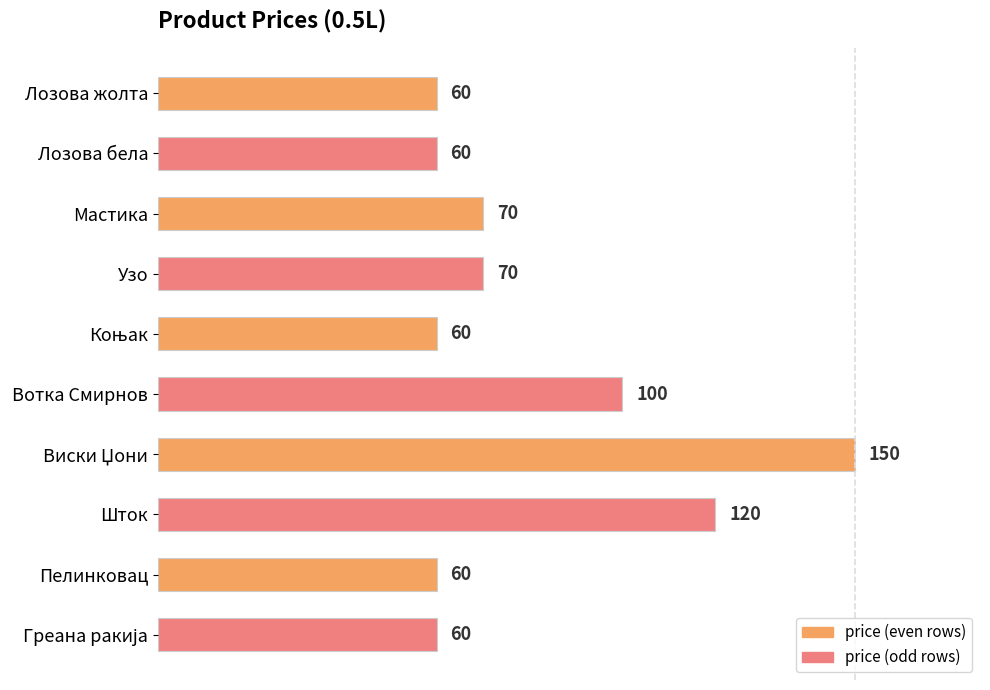

How many values are below 70?

5